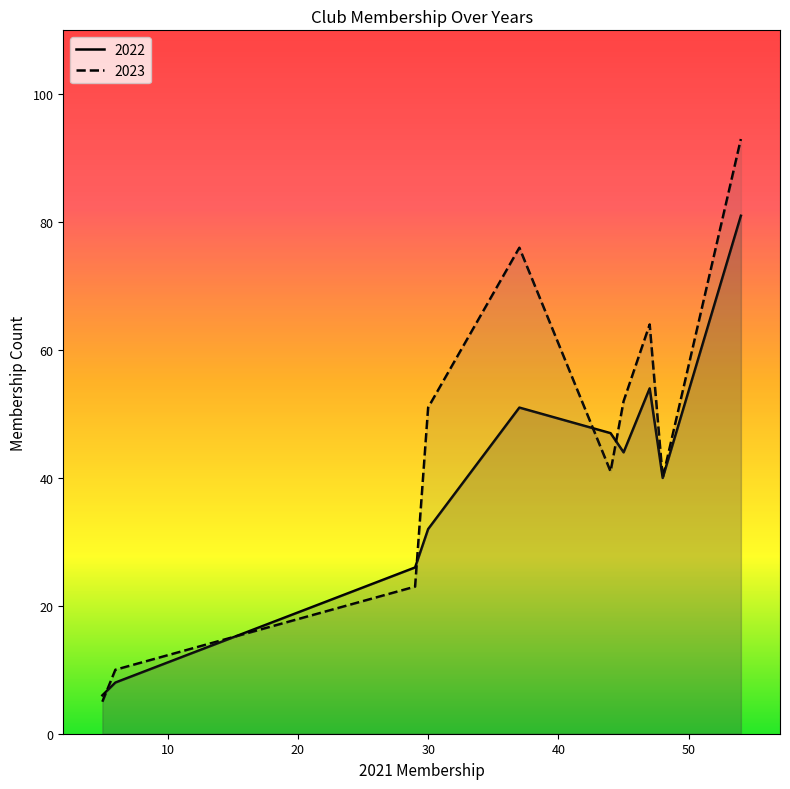

Which series has the largest total across all categories?

2023